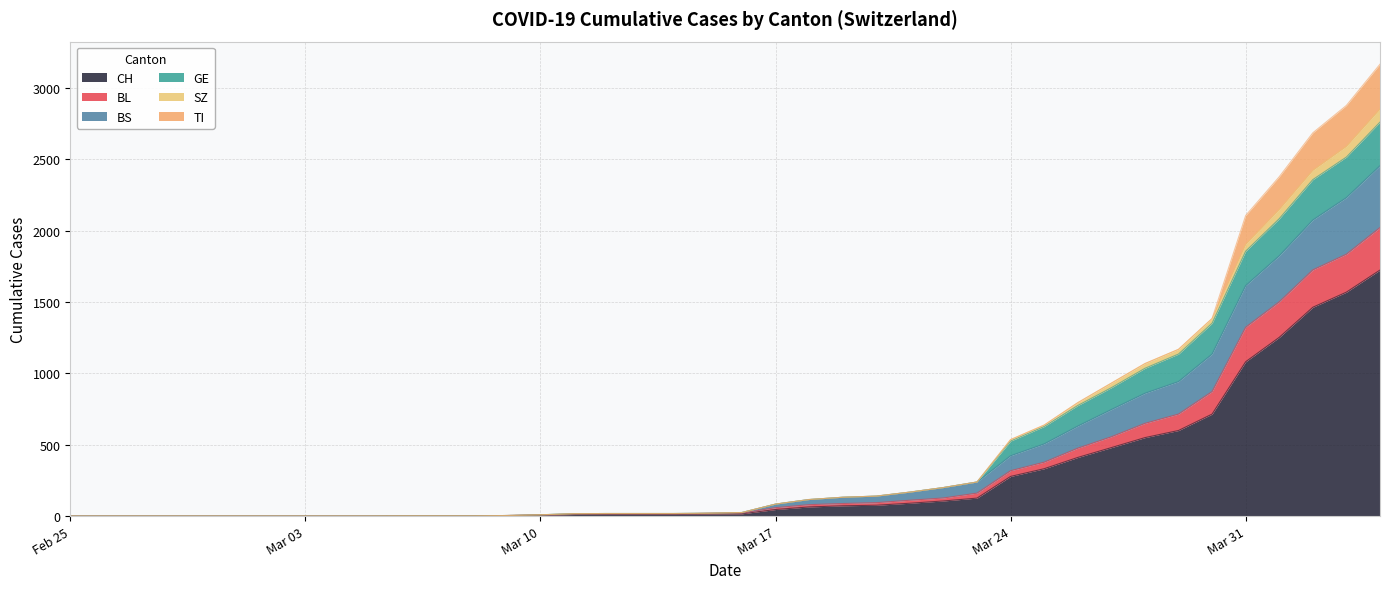

Is the value of CH at 2020-03-28 greater than the value of BS at 2020-03-23?

Yes